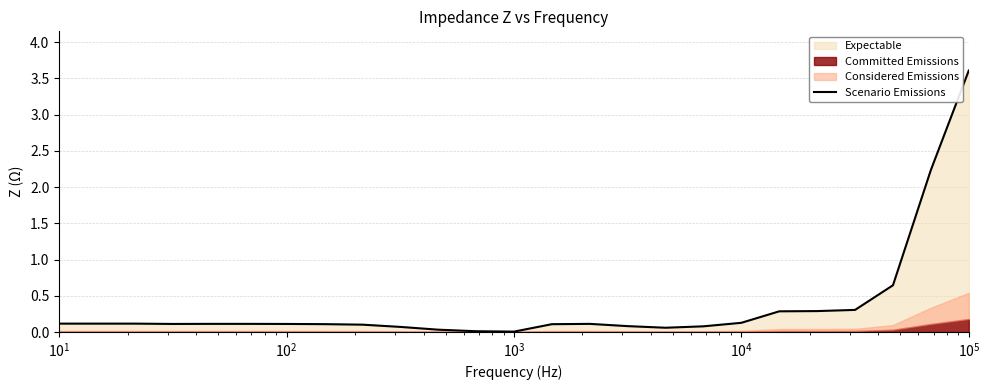

What is the maximum value shown in the chart?

3.6